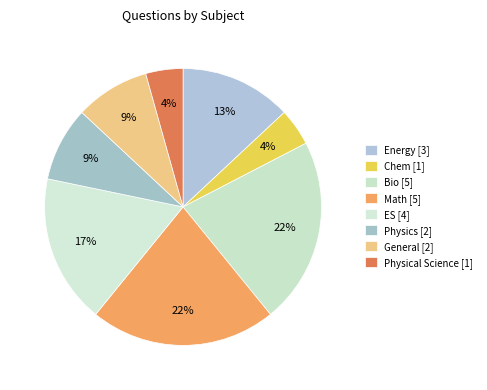

What is the ratio of the value at Physics to the value at Physical Science?

2.0